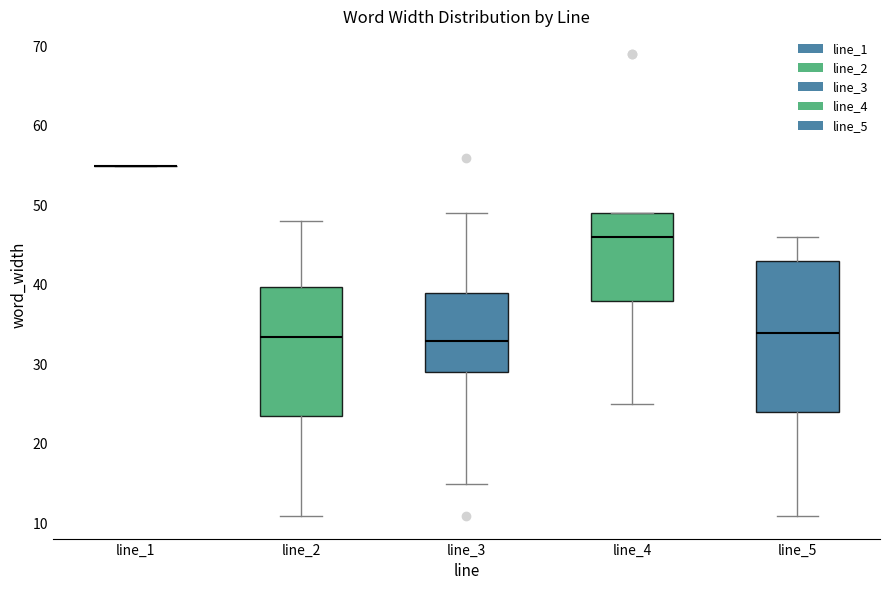

Reading left to right, transcribe this box plot: for each box, give where its median line is, the range the box spans, and where its two whiskers end, as read against the y-axis. The values are not printed on the chart, so give them approximately, as read against the axis.

line_1: box collapsed to a line at 55, whiskers 55 to 55
line_2: median 34, box 24 to 40, whiskers 11 to 48
line_3: median 33, box 29 to 39, whiskers 15 to 49
line_4: median 46, box 38 to 49, whiskers 25 to 49
line_5: median 34, box 24 to 43, whiskers 11 to 46